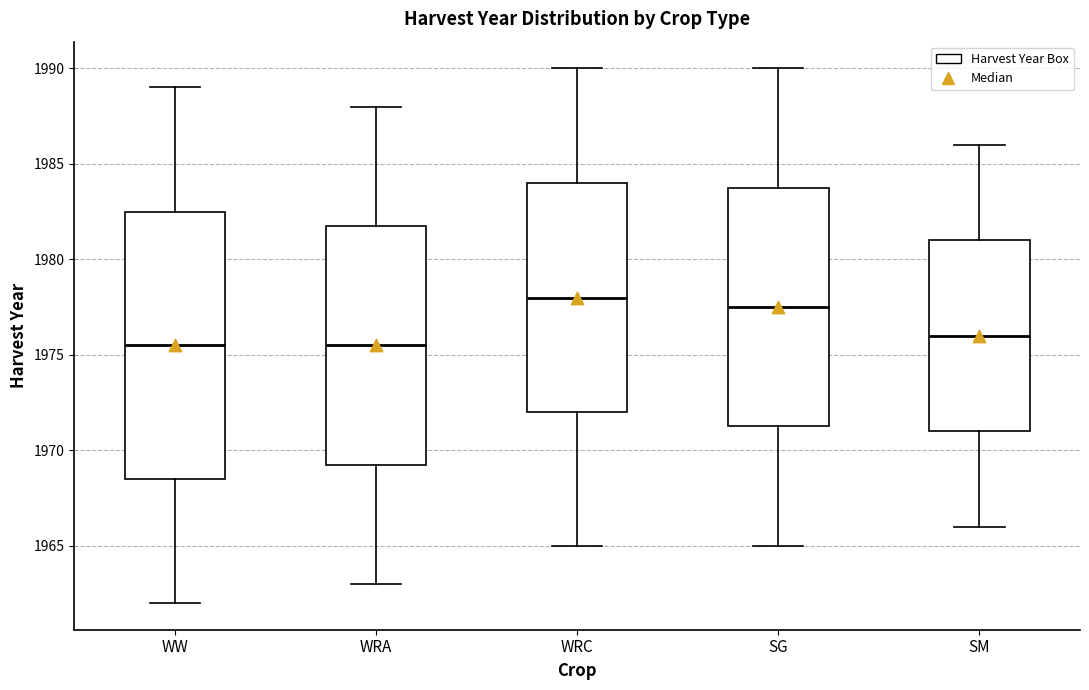

Where does the lower whisker of the box for WW end on the y-axis? The values are not printed on the chart, so give them approximately, as read against the axis.

1962.0